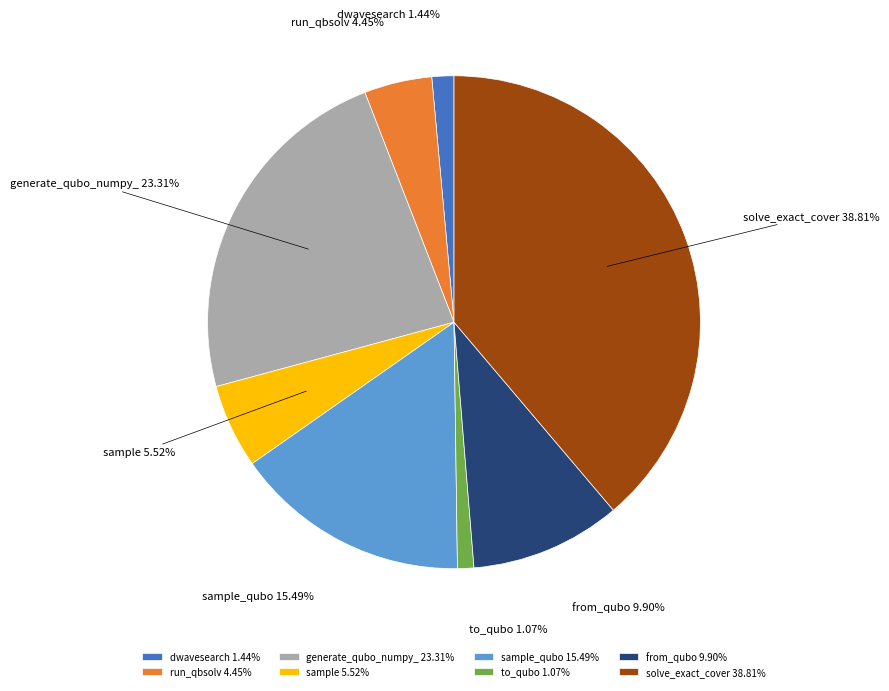

What percentage is the from_qubo slice, to the nearest percent?

10%